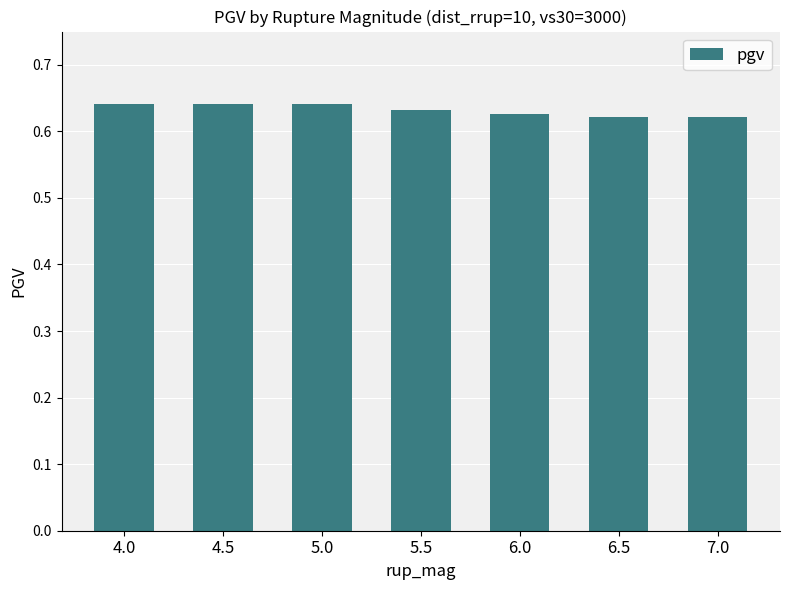

What is the label of the 2nd bar from the left?

4.5